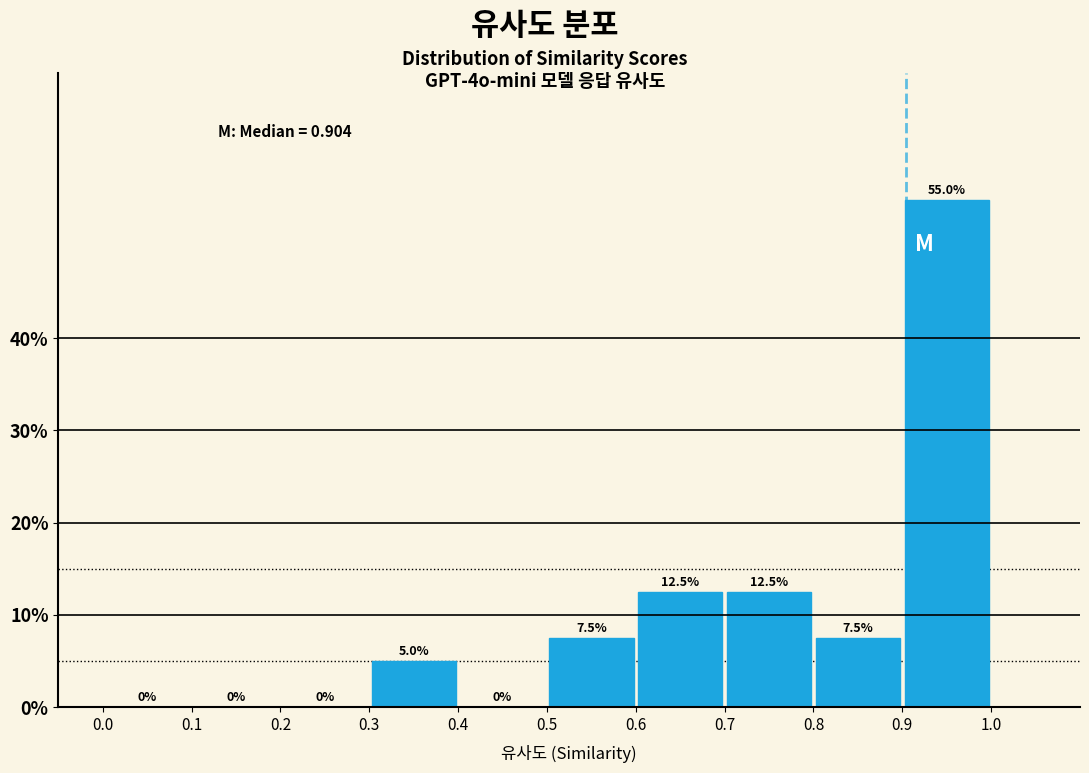

Reading left to right, transcribe this chart: for each bar, give the range it covers on the x-axis and its height.

0.0 to 0.1: 0.0
0.1 to 0.2: 0.0
0.2 to 0.3: 0.0
0.3 to 0.4: 5.0
0.4 to 0.5: 0.0
0.5 to 0.6: 7.5
0.6 to 0.7: 12.5
0.7 to 0.8: 12.5
0.8 to 0.9: 7.5
0.9 to 1.0: 55.0